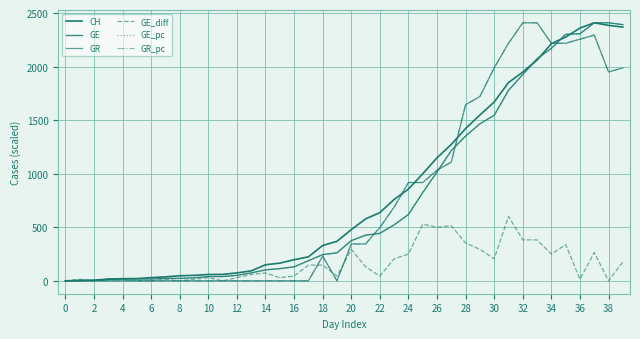

Is this an area chart (filled region under the line)?

No